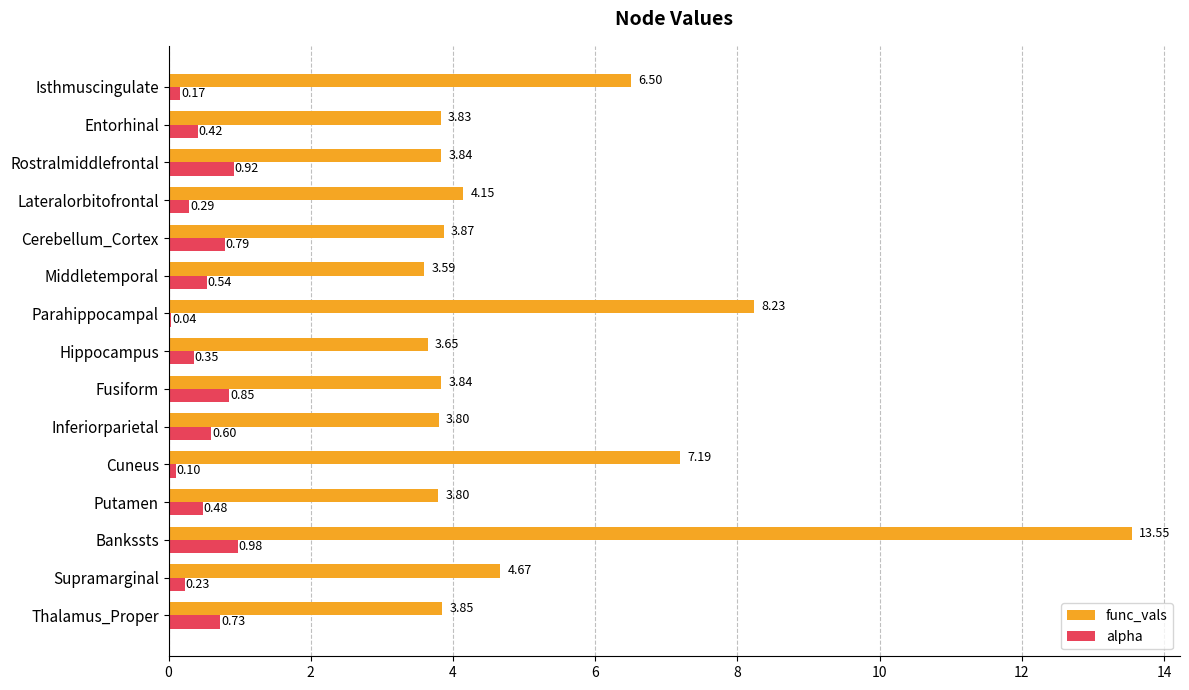

At which label is alpha closest to 0?

Parahippocampal